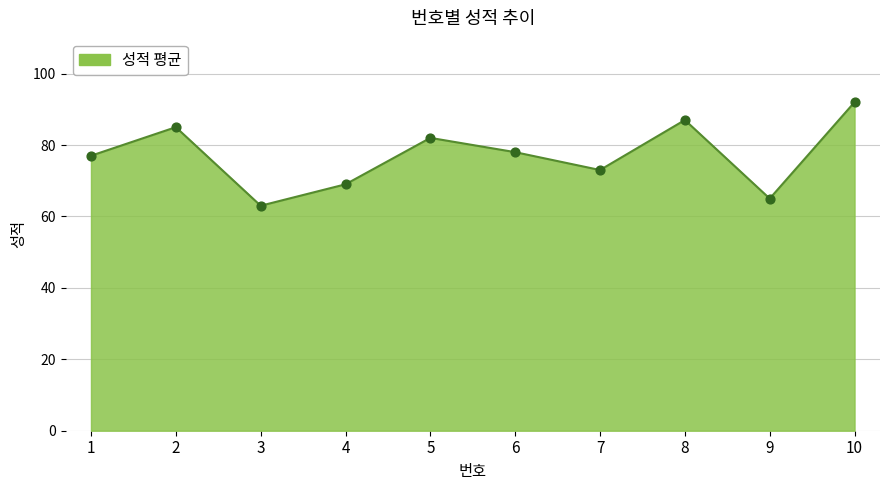

What is the change in value from 2 to 8?

+2